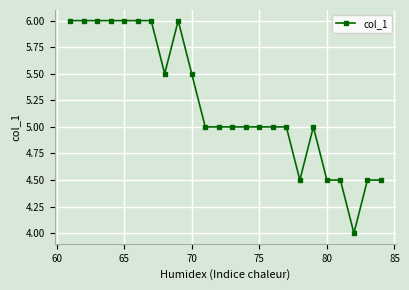

Does the chart have visible grid lines?

Yes